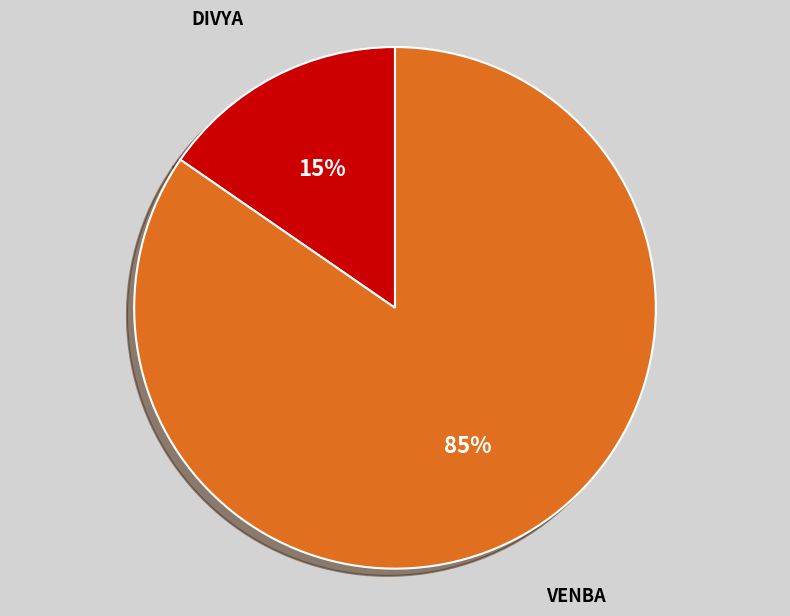

Is there any slice that represents more than half of the pie?

Yes